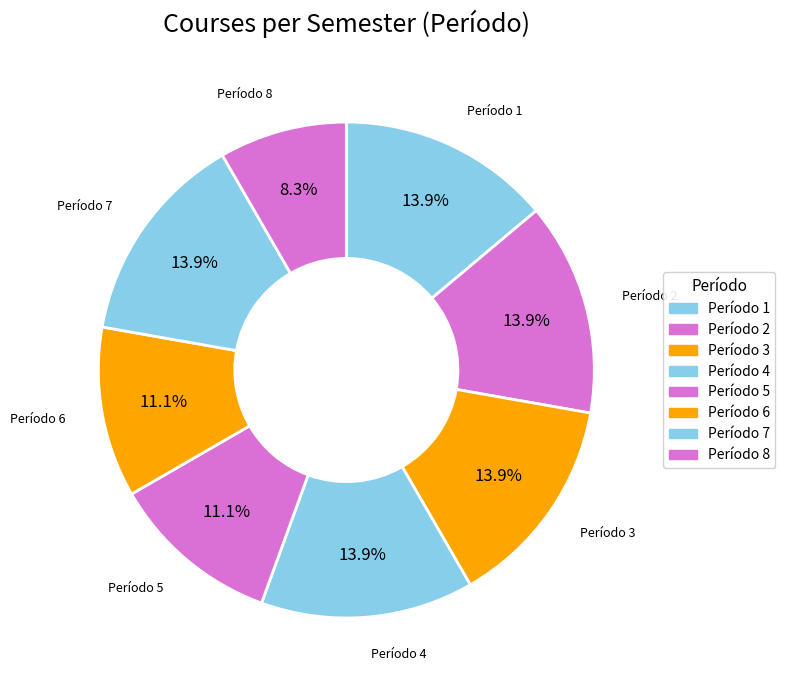

Which slice is the smallest?

Período 8